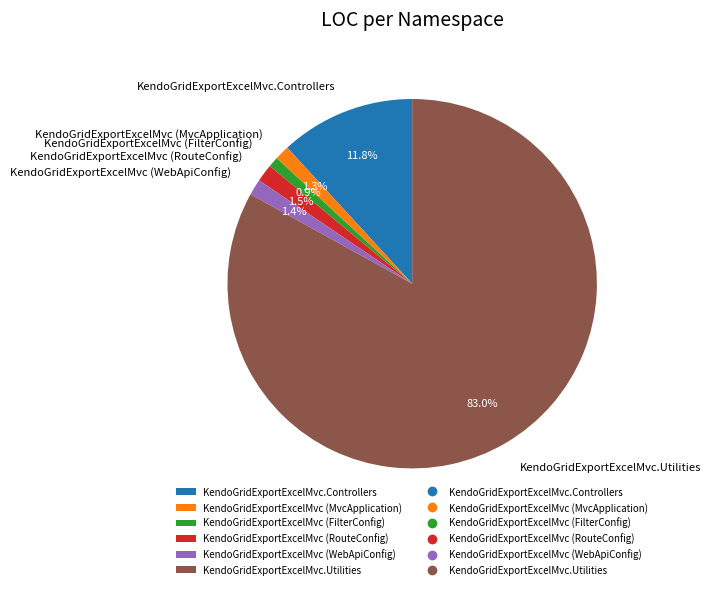

Between KendoGridExportExcelMvc.Utilities and KendoGridExportExcelMvc (MvcApplication), which is larger?

KendoGridExportExcelMvc.Utilities